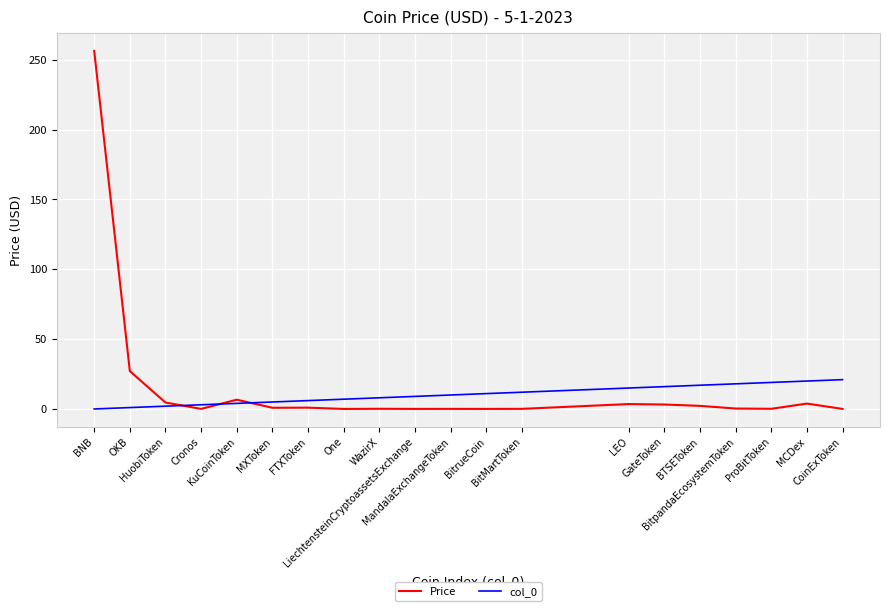

What is the sum of the col_0 values at LEO and FTXToken?

21.0